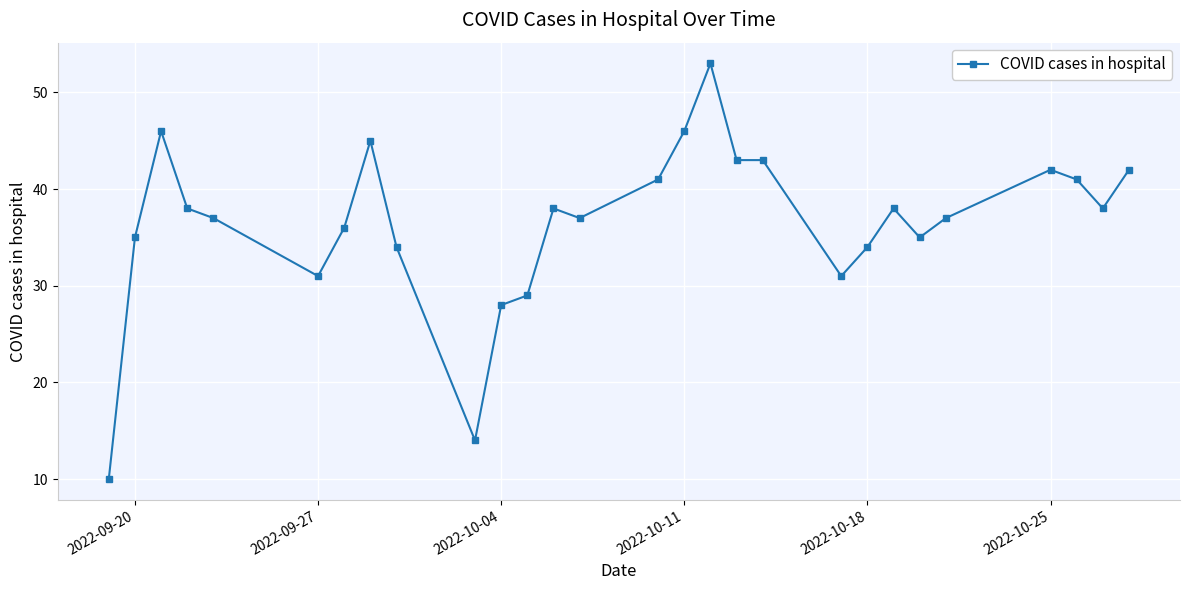

Reading right to left, list all the values displayed in this chart.

42	38	41	42	37	35	38	34	31	43	43	53	46	41	37	38	29	28	14	34	45	36	31	37	38	46	35	10